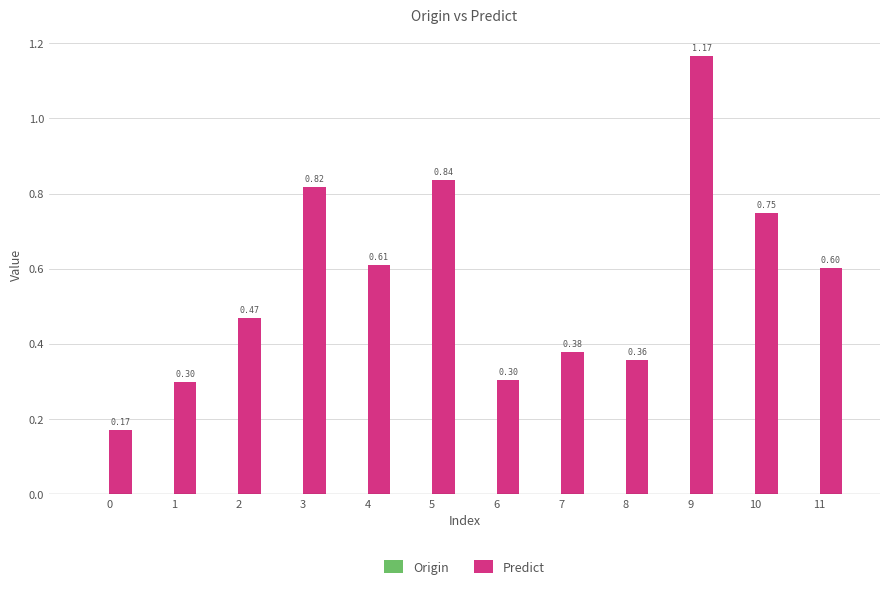

Are the bars horizontal?

No